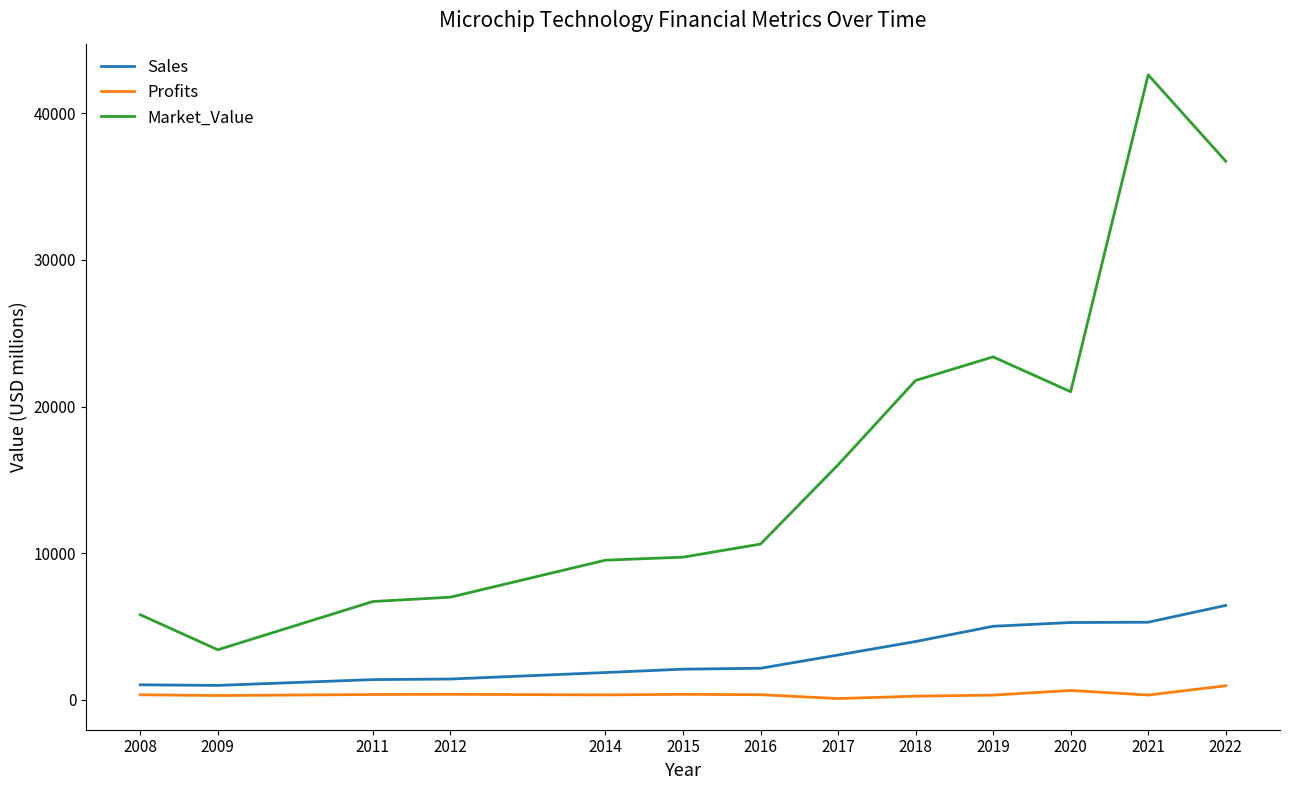

Which series has the largest range (max minus min)?

Market_Value